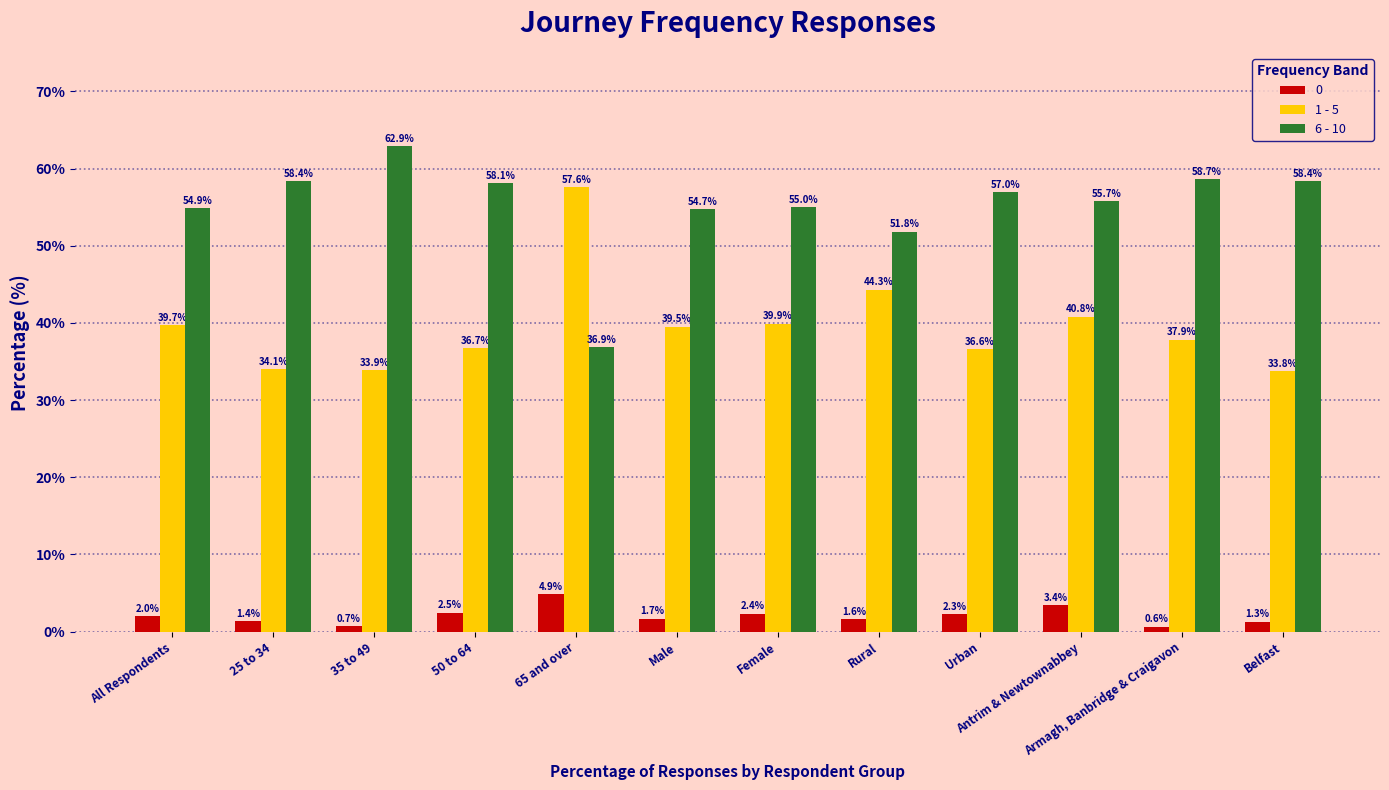

What are all the series names shown in the legend?

0, 1 - 5, 6 - 10